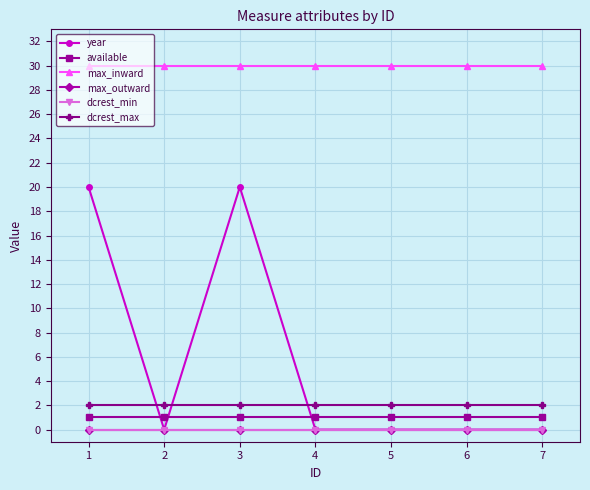

List the series in order of their peak value, highest first.

max_inward, year, dcrest_max, available, max_outward, dcrest_min